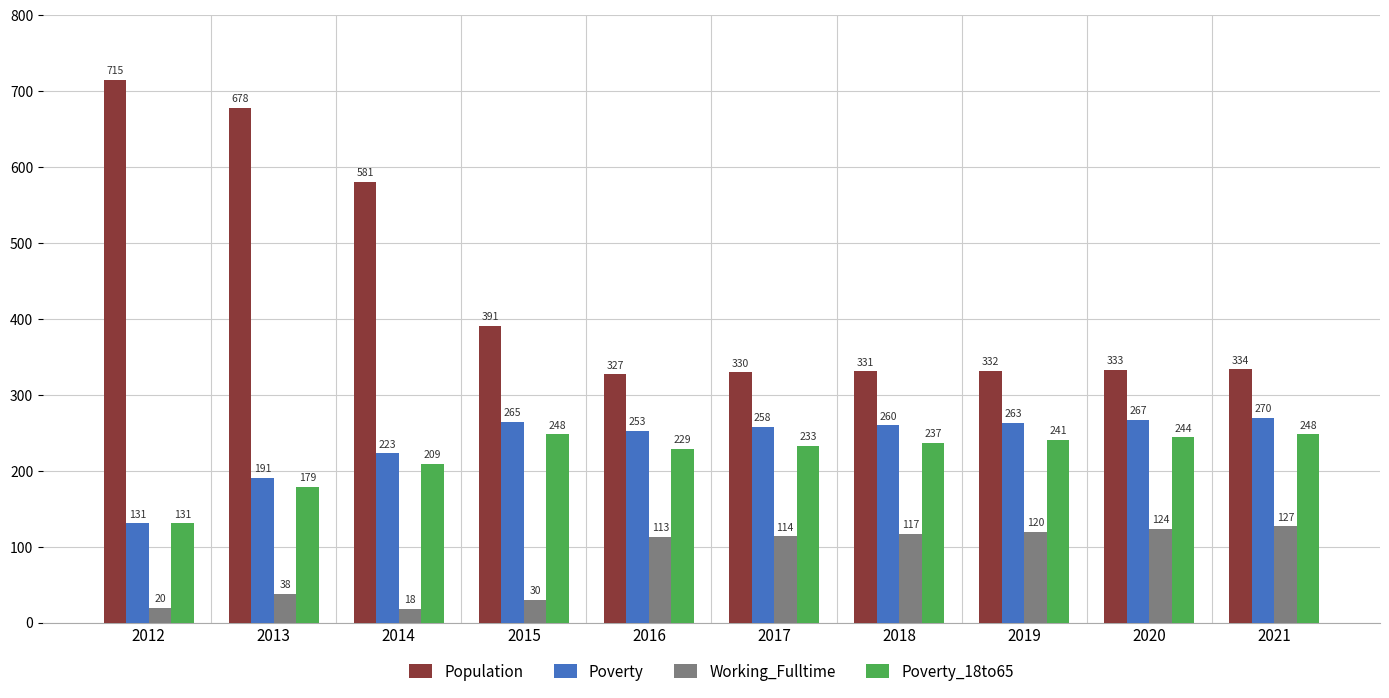

What is the smallest value displayed?

18